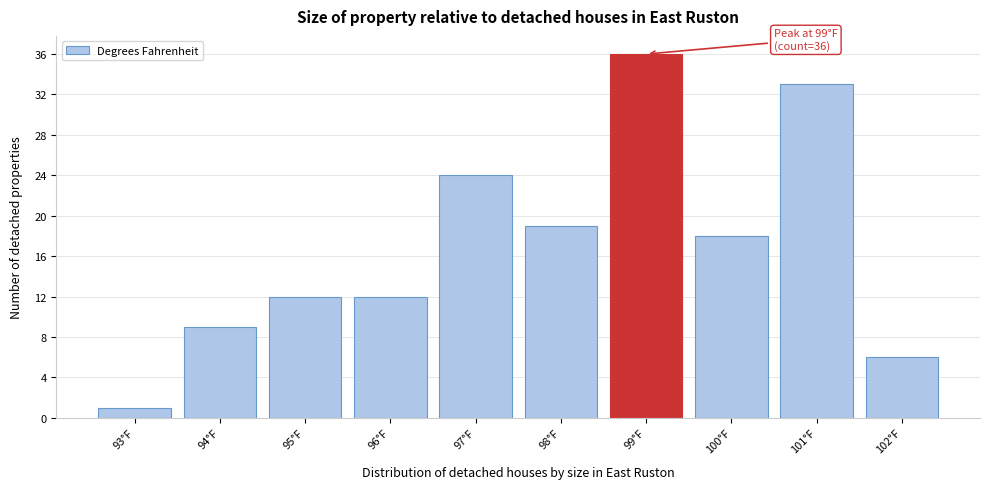

Which range on the x-axis has the tallest bar?

98.5 to 99.5